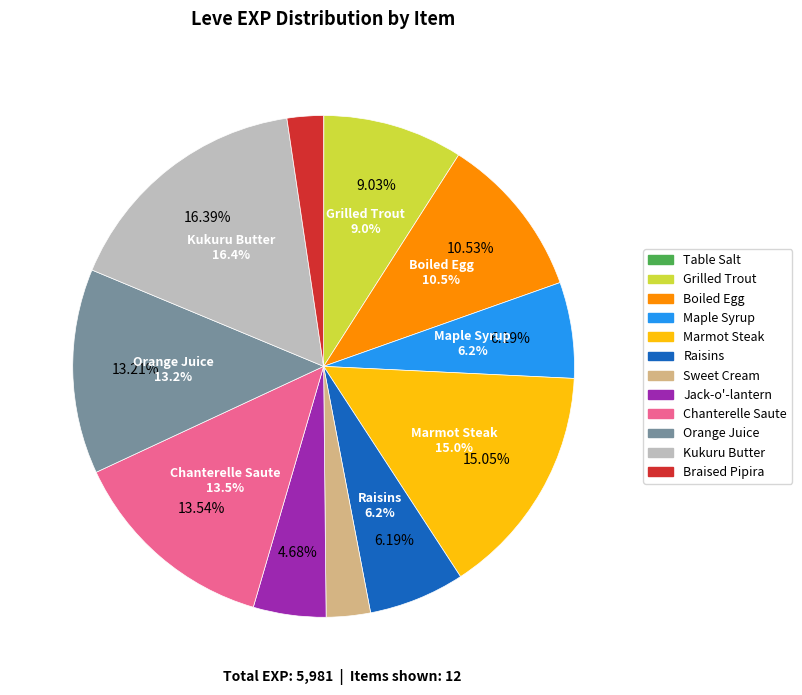

To the nearest percent, what is the difference between the largest and smallest slice percentages?

16%